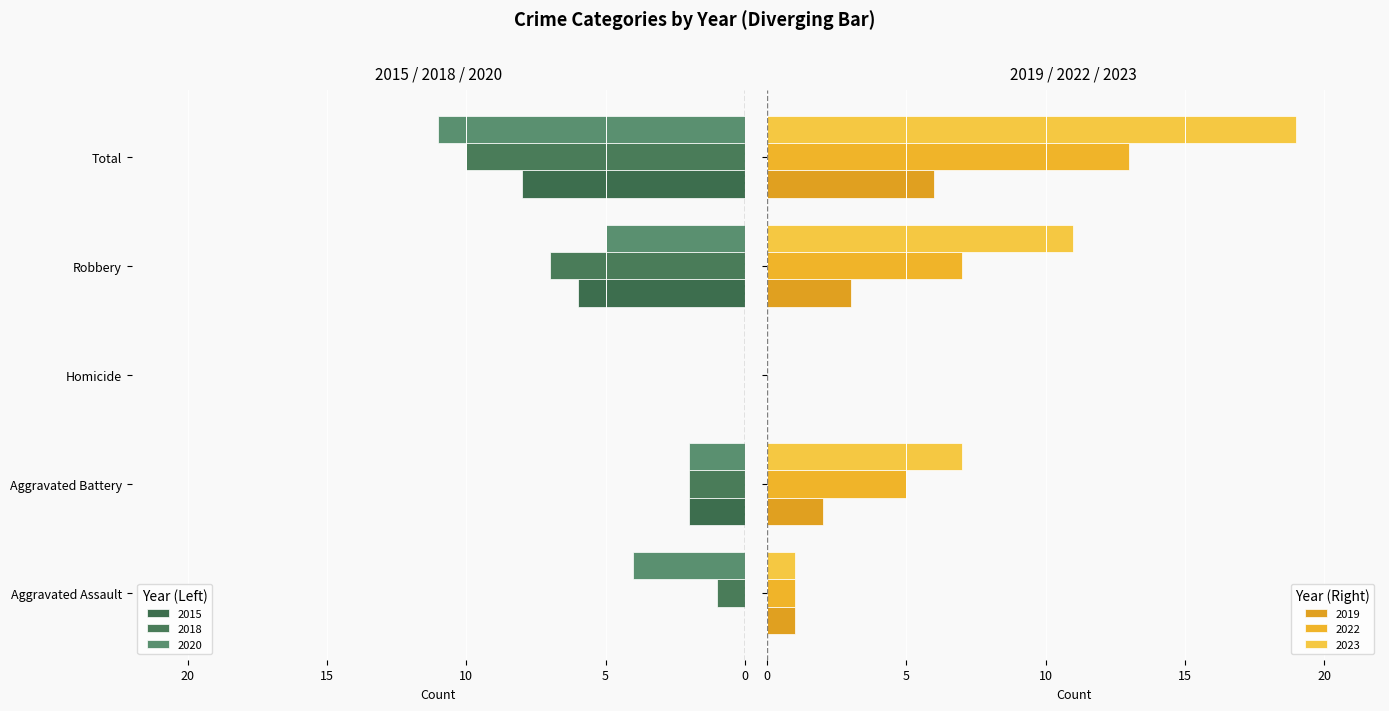

Rank the series at Homicide from lowest to highest value.

2018, 2019, 2020, 2022, 2023, 2015